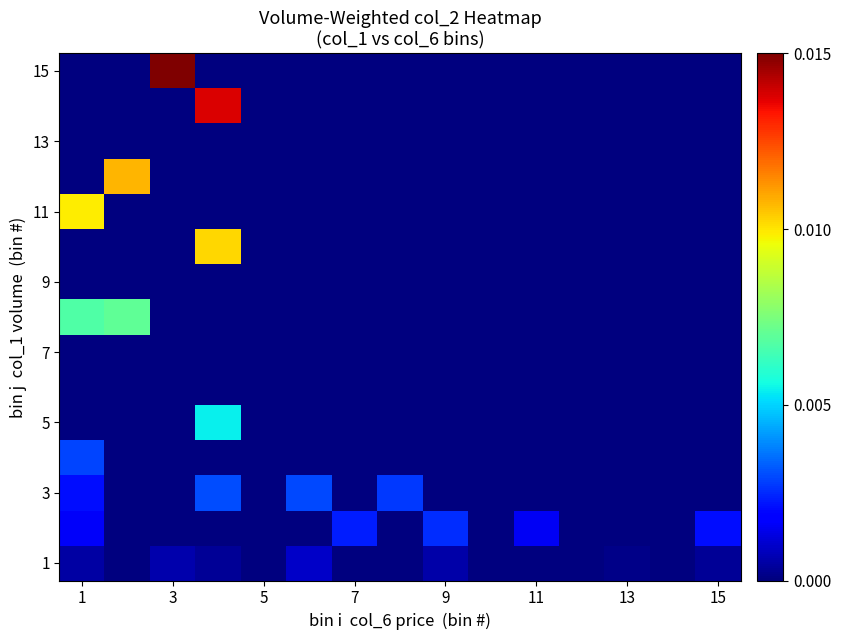

How many categories are shown in the chart?

15